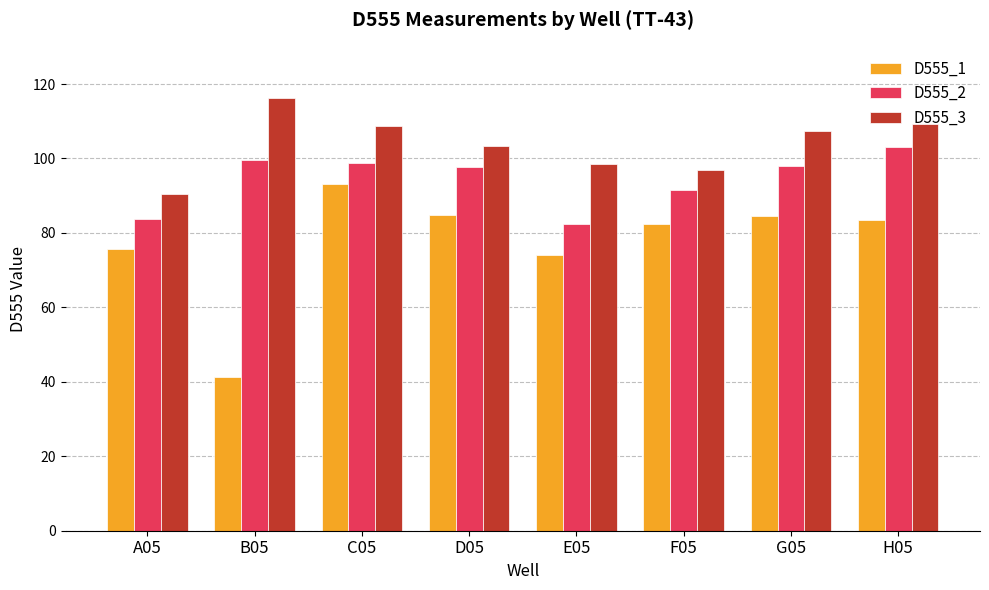

Is the value of D555_2 at B05 greater than the value of D555_3 at C05?

No